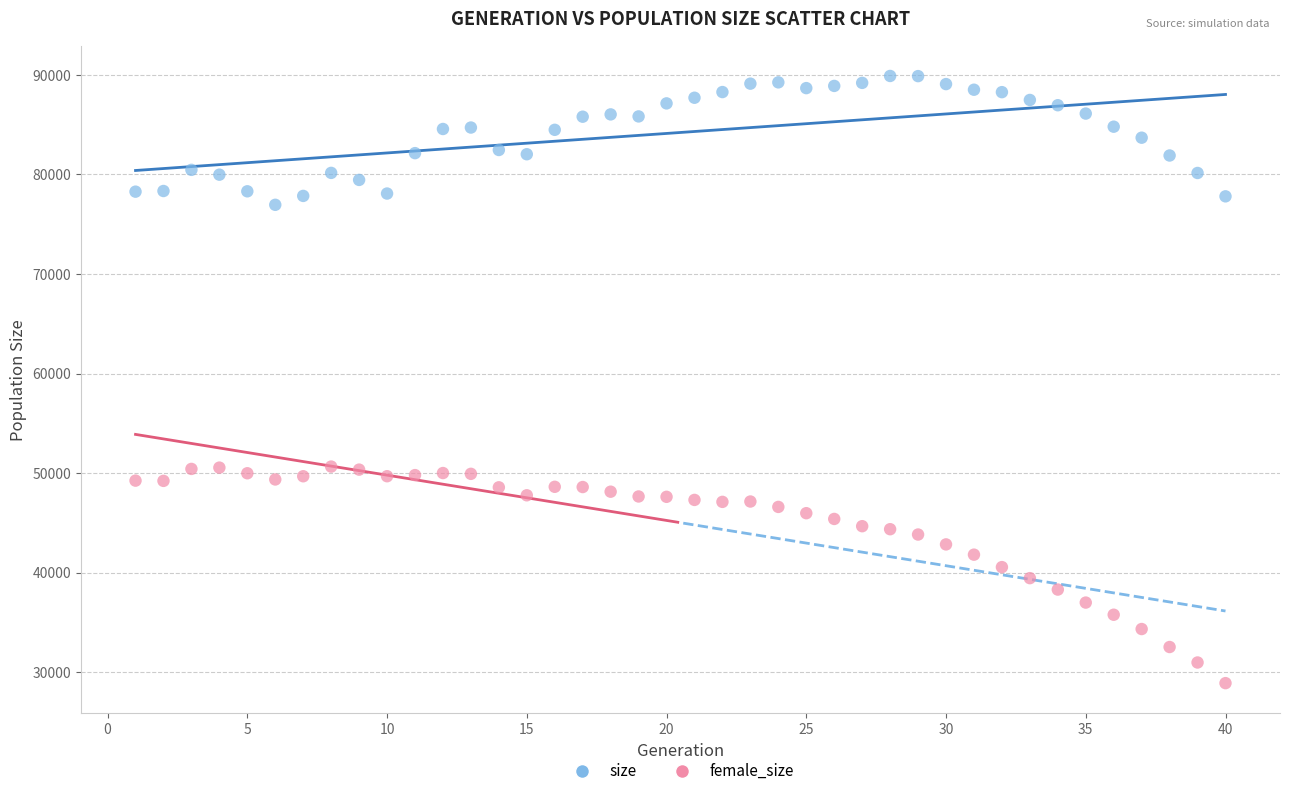

Across all data points, what is the range of Y values (max minus min)?

60983